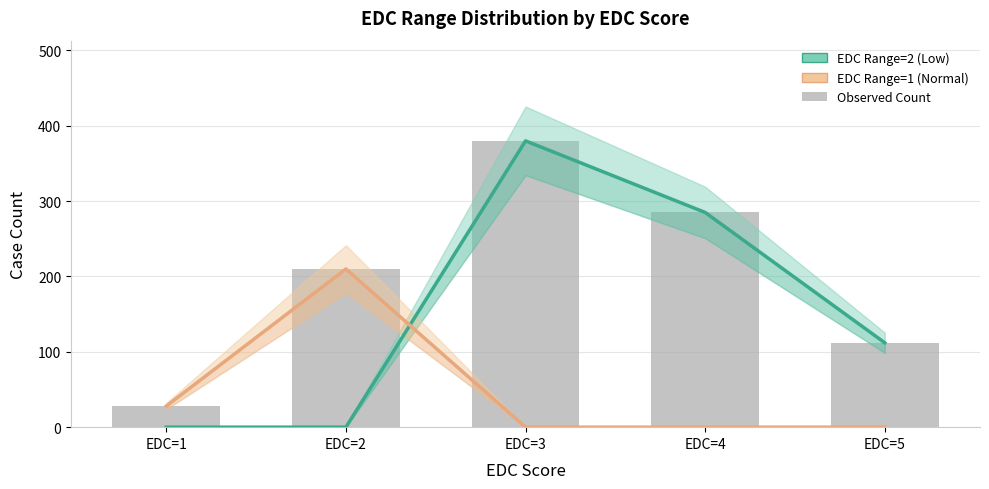

Which series changed the most between EDC=1 and EDC=5?

EDC Range=2 (Low)